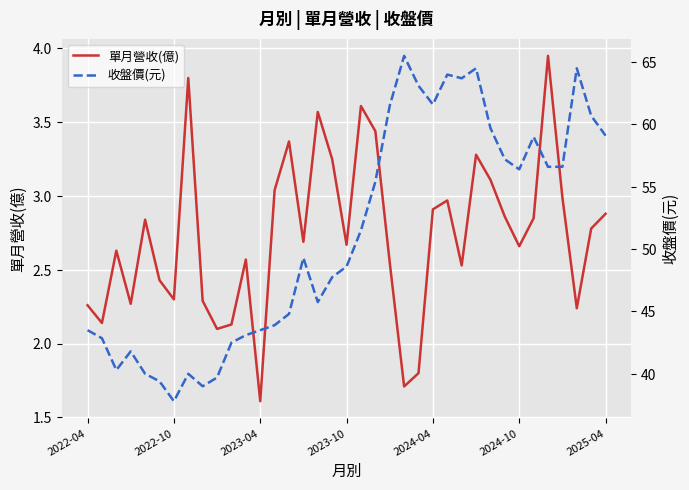

At which label does 單月營收(億) reach its minimum?

2023-04